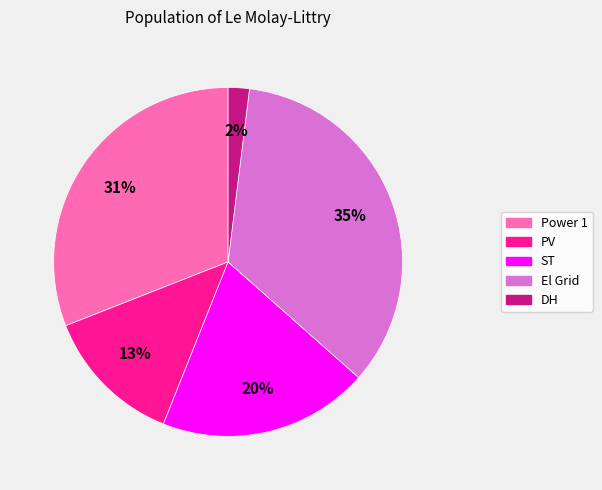

Does El Grid account for over 50% of the chart?

No